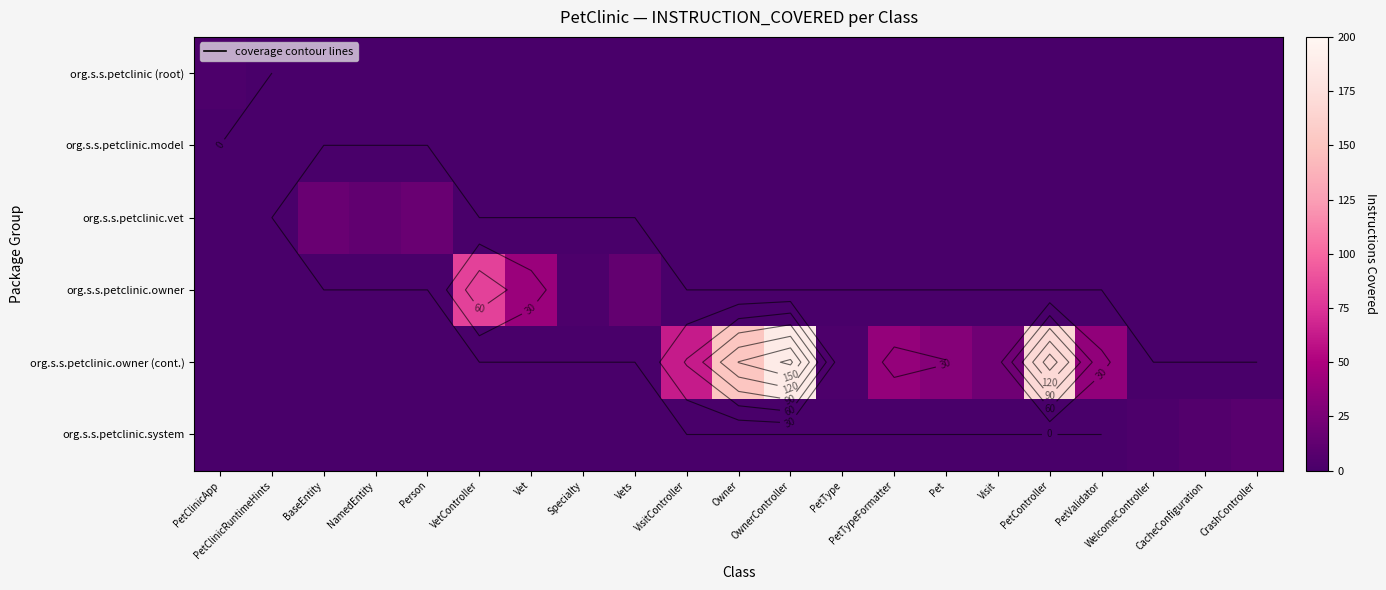

How many values in the org.s.s.petclinic.system series exceed 0?

3